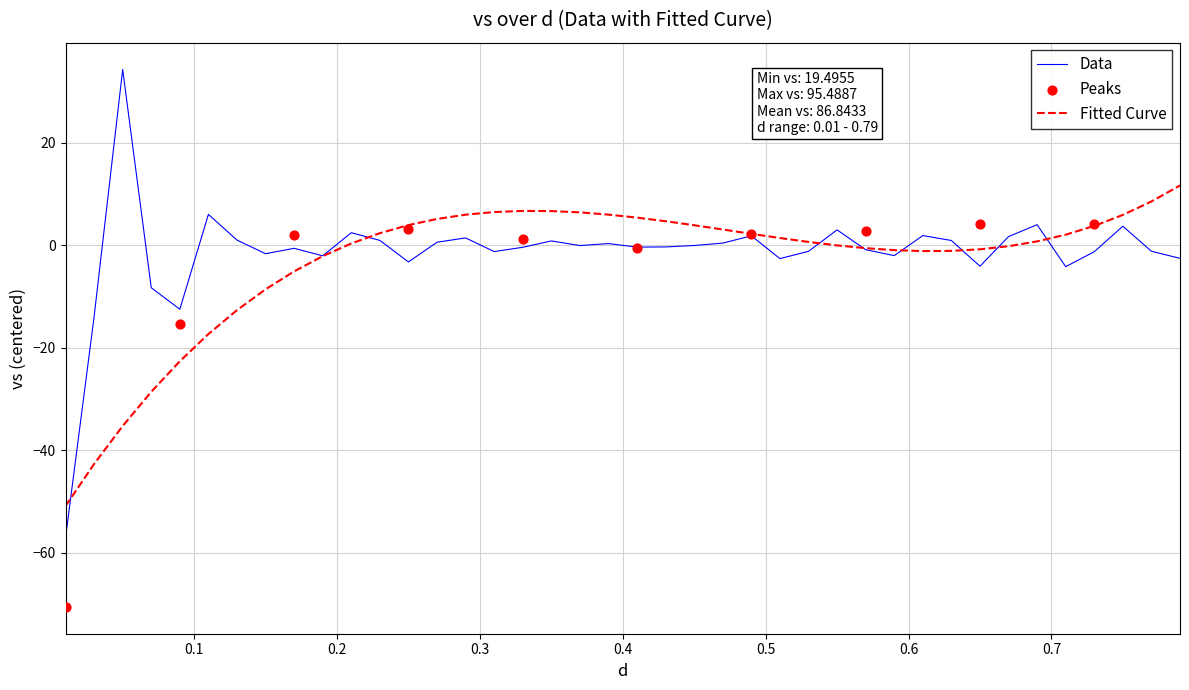

What is the change in value from 2 to 4?

+18.9